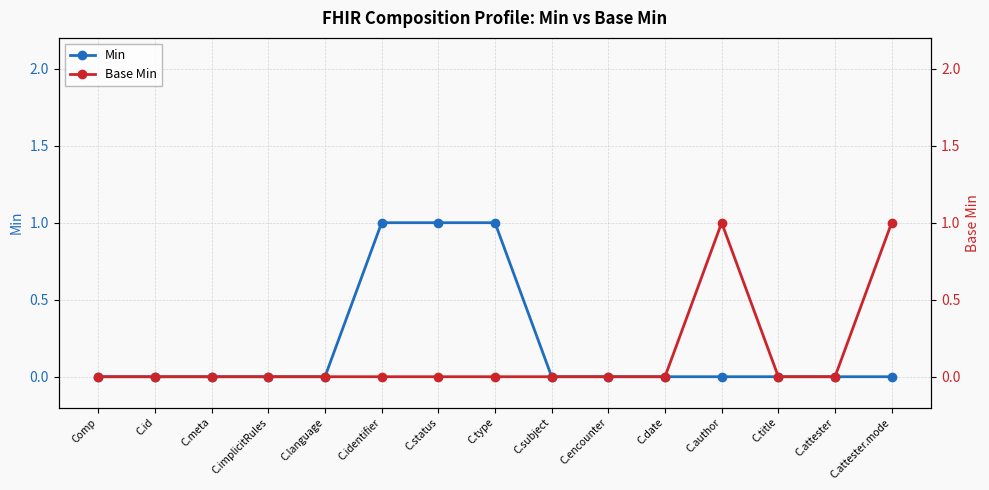

How many lines are shown in the chart?

2